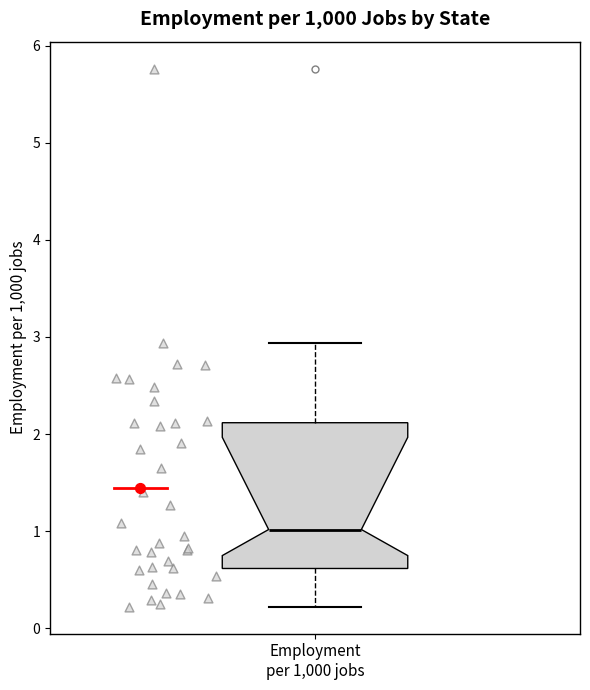

Read this box plot against the y-axis: the position of the median line, the range covered by the box, and the ends of both whiskers. The values are not printed on the chart, so give them approximately, as read against the axis.

median 1.0, box 0.6 to 2.1, whiskers 0.2 to 2.9